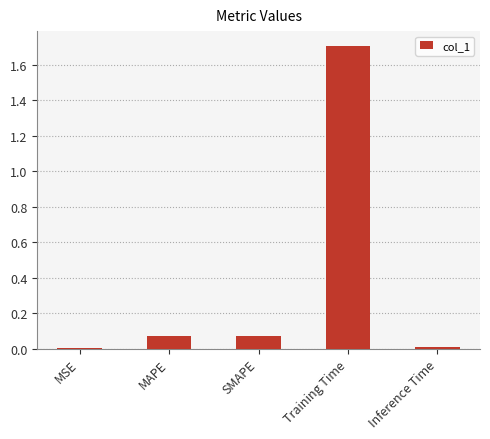

What is the sum of all values?

1.9